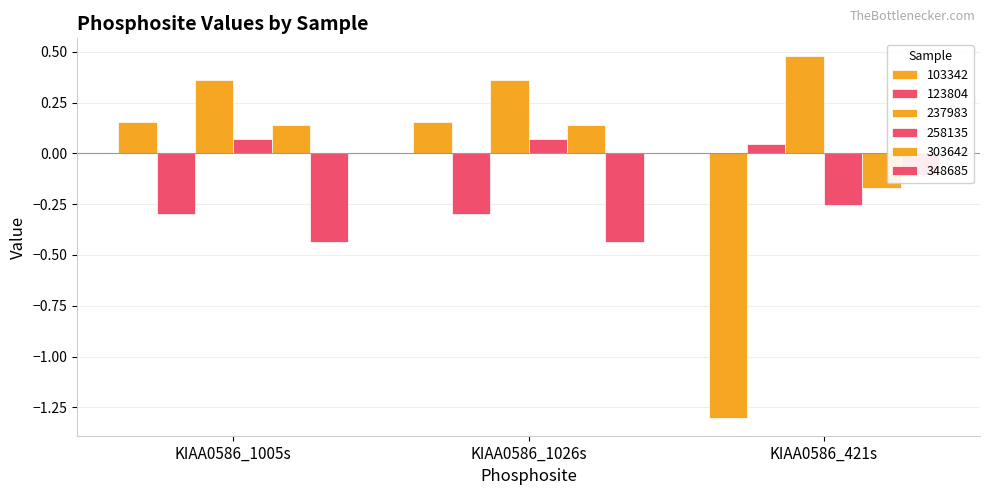

How many 237983 values are between 0 and 1?

3